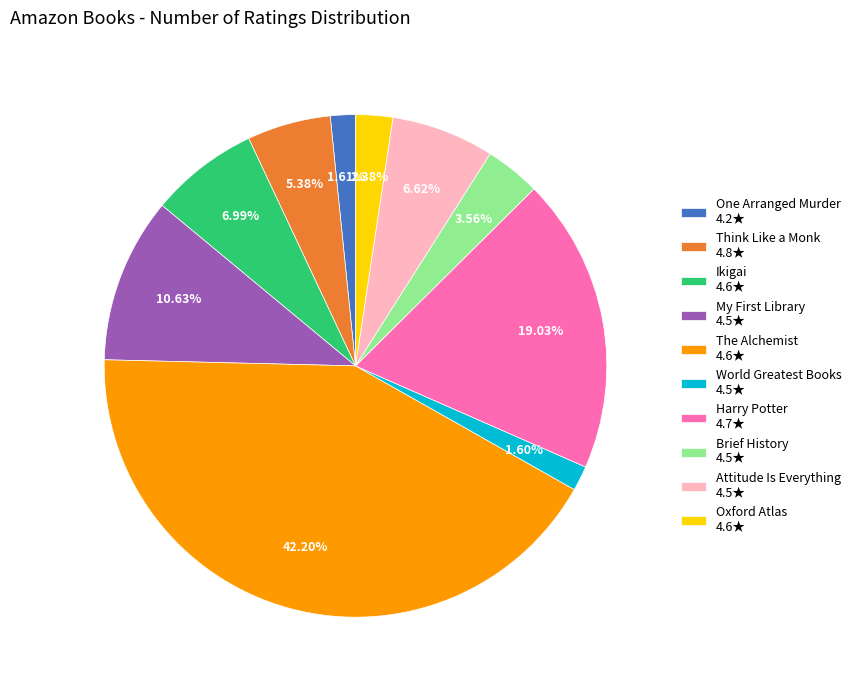

Does any single category account for the majority?

No